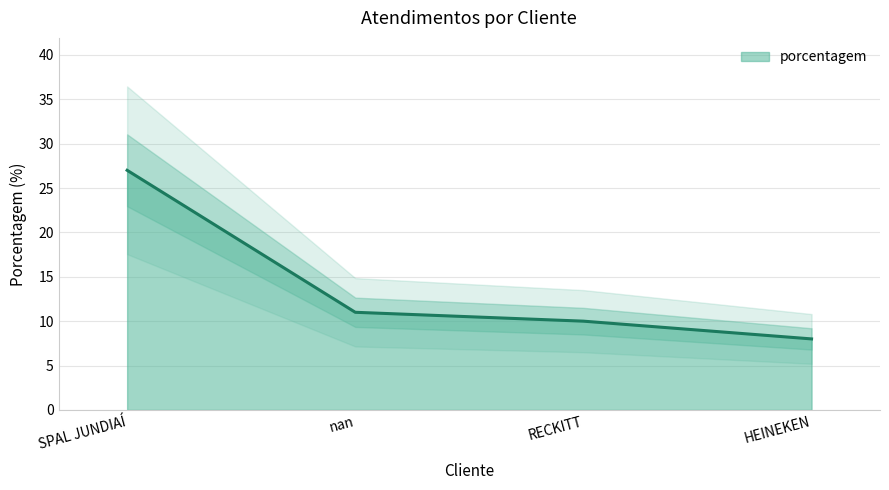

What is the average value?

14